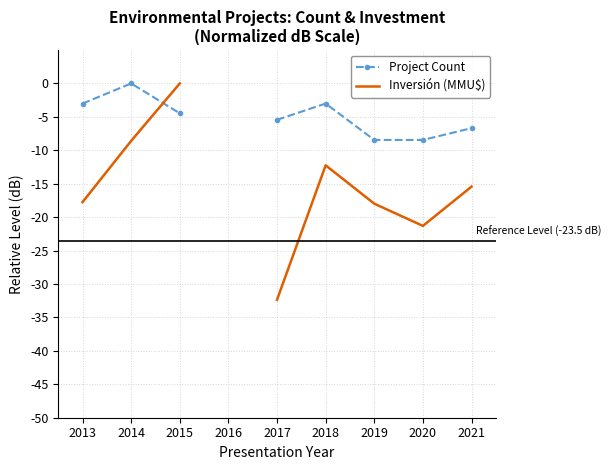

At which label does Inversión (MMU$) reach its minimum?

2017